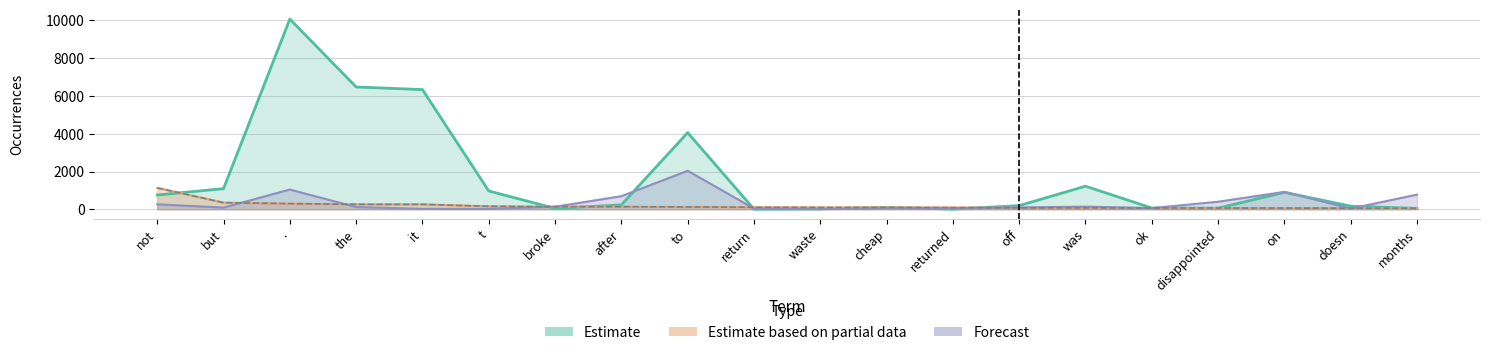

What is the label of the 8th point from the left?

after